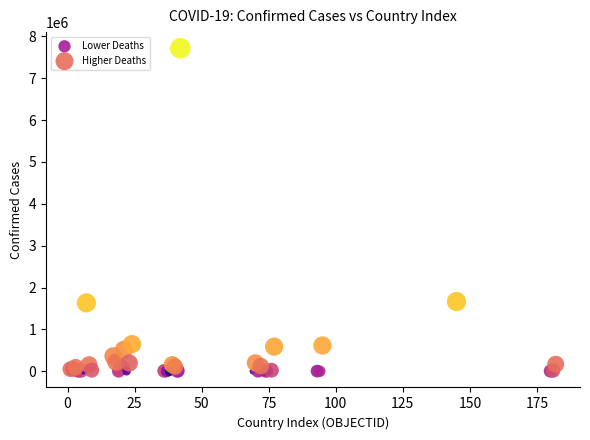

Which series contains the highest Y value?

Higher Deaths